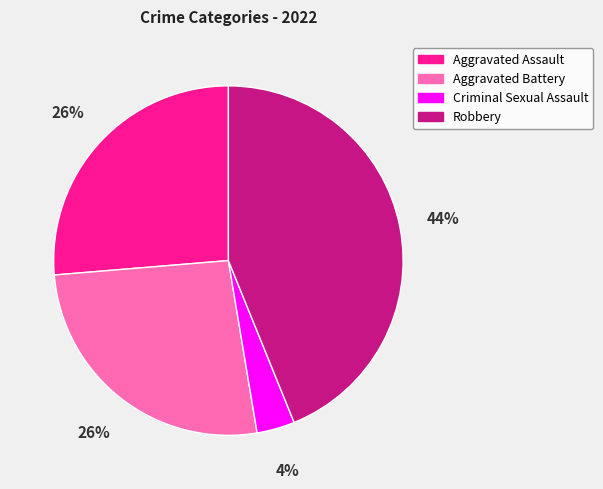

Is the sum of Aggravated Assault and Criminal Sexual Assault greater than half?

No